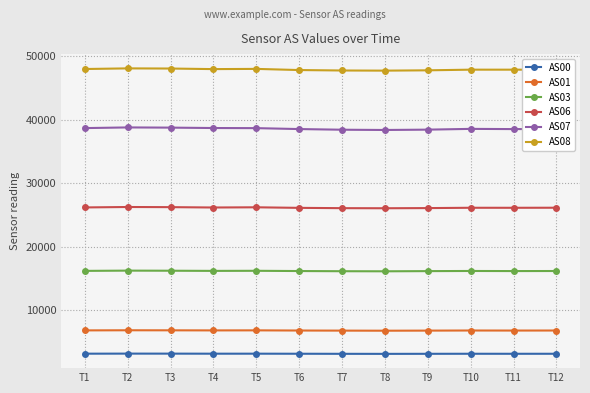

Which series has the largest total across all categories?

AS08